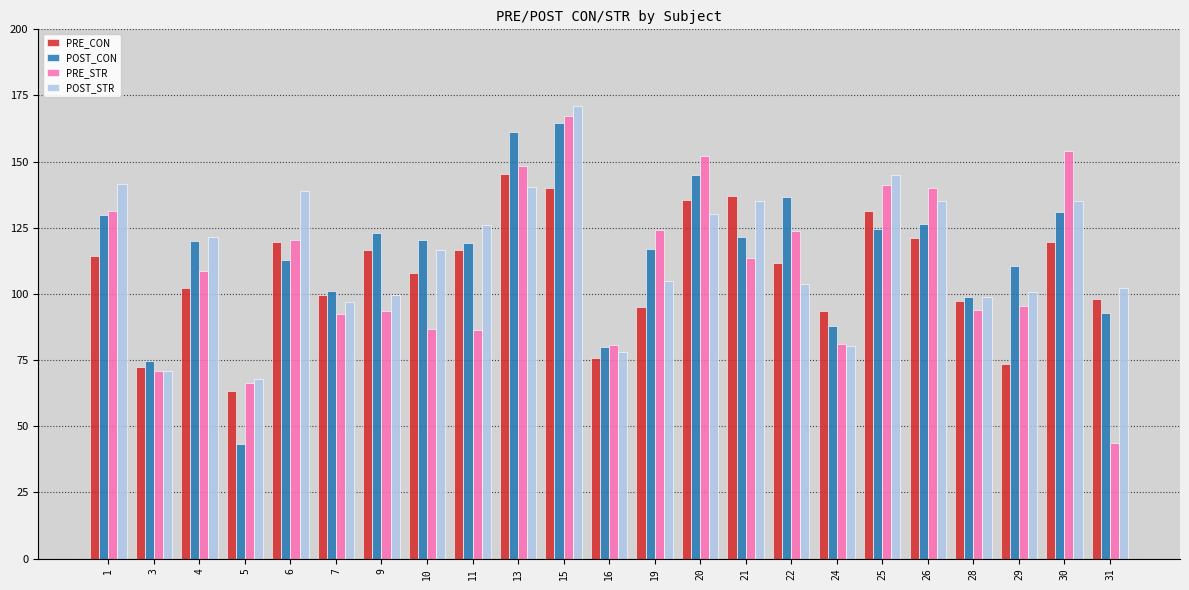

Which label corresponds to the largest value in the chart?

15